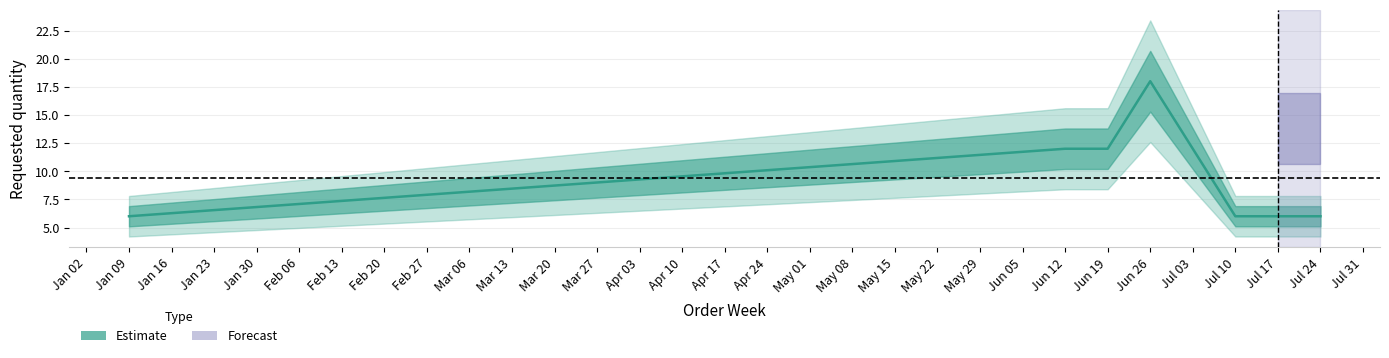

At which category does the chart reach its minimum across all series?

Jan 09